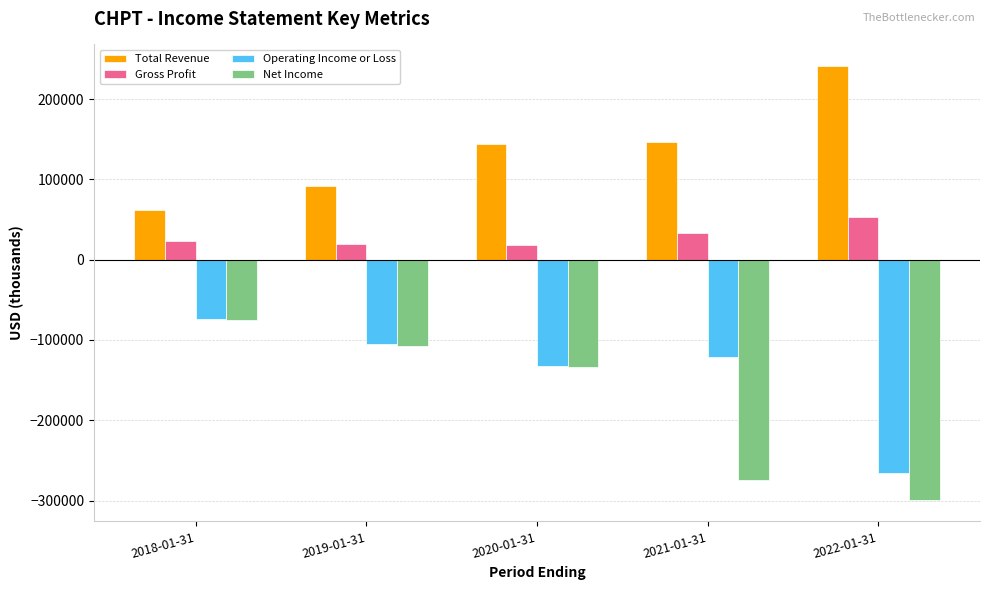

The value of Total Revenue at 2018-01-31 is 61900. True or false?

True